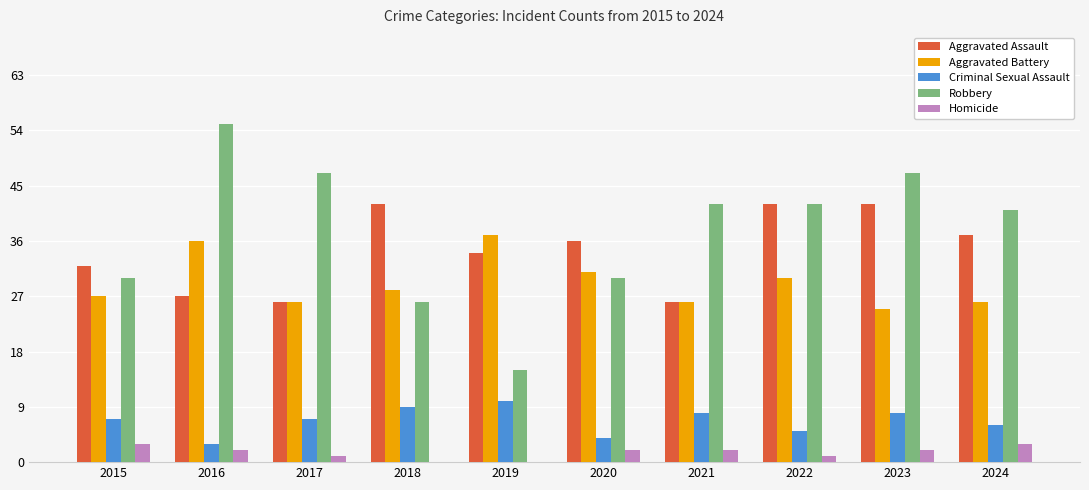

Is it true that Robbery equals 47 at 2017?

True